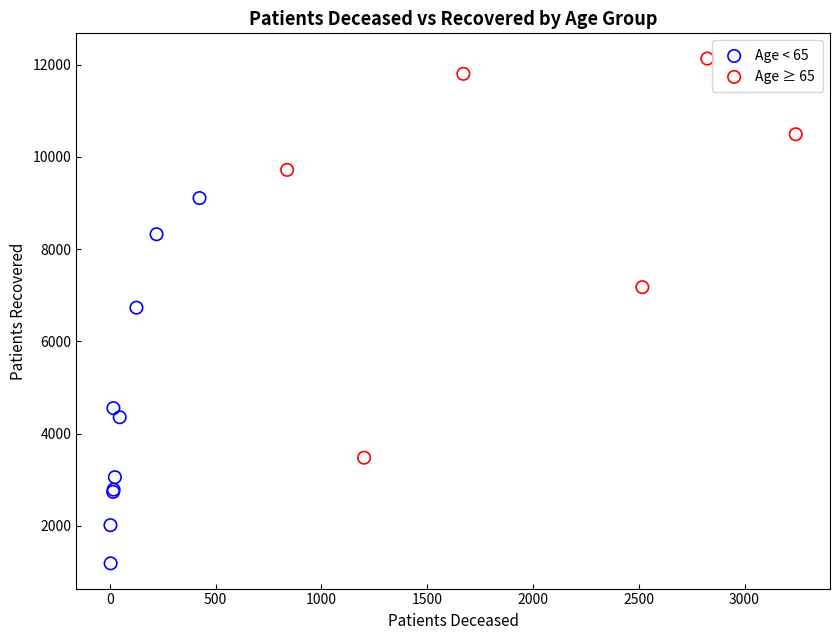

Which series reaches the maximum Y coordinate?

Age ≥ 65